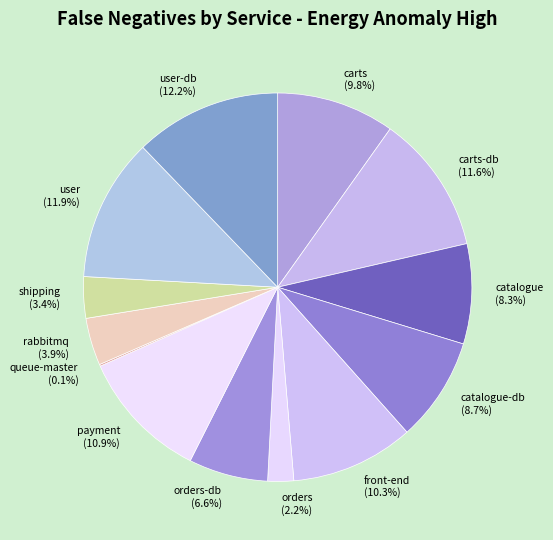

Is orders-db the majority of the pie?

No